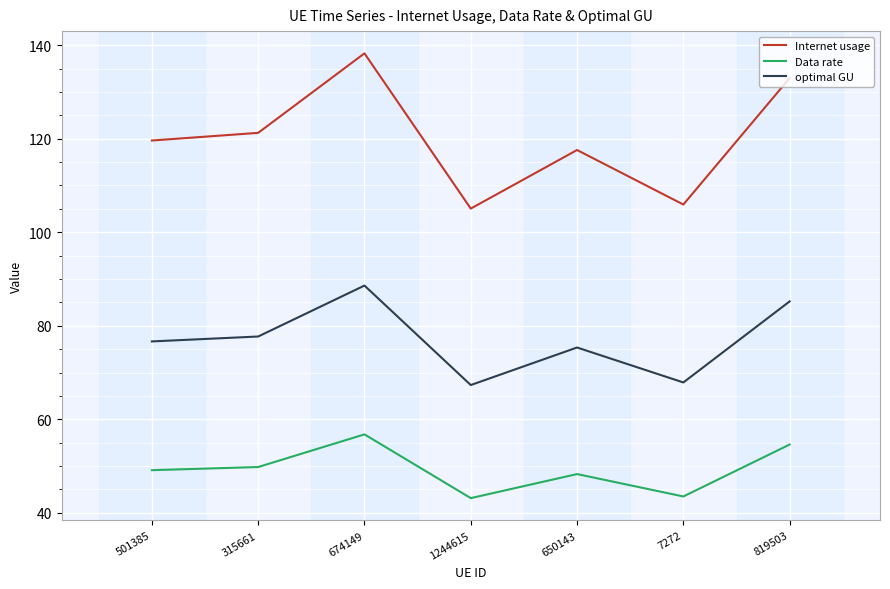

What is the total value across all series at 1244615?

215.5